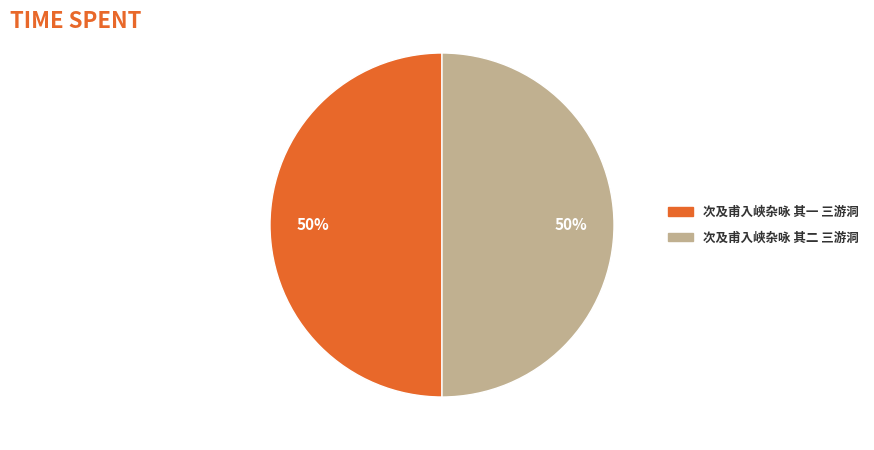

To the nearest percent, what is the combined percentage of 次及甫入峡杂咏 其一 三游洞 and 次及甫入峡杂咏 其二 三游洞?

100%